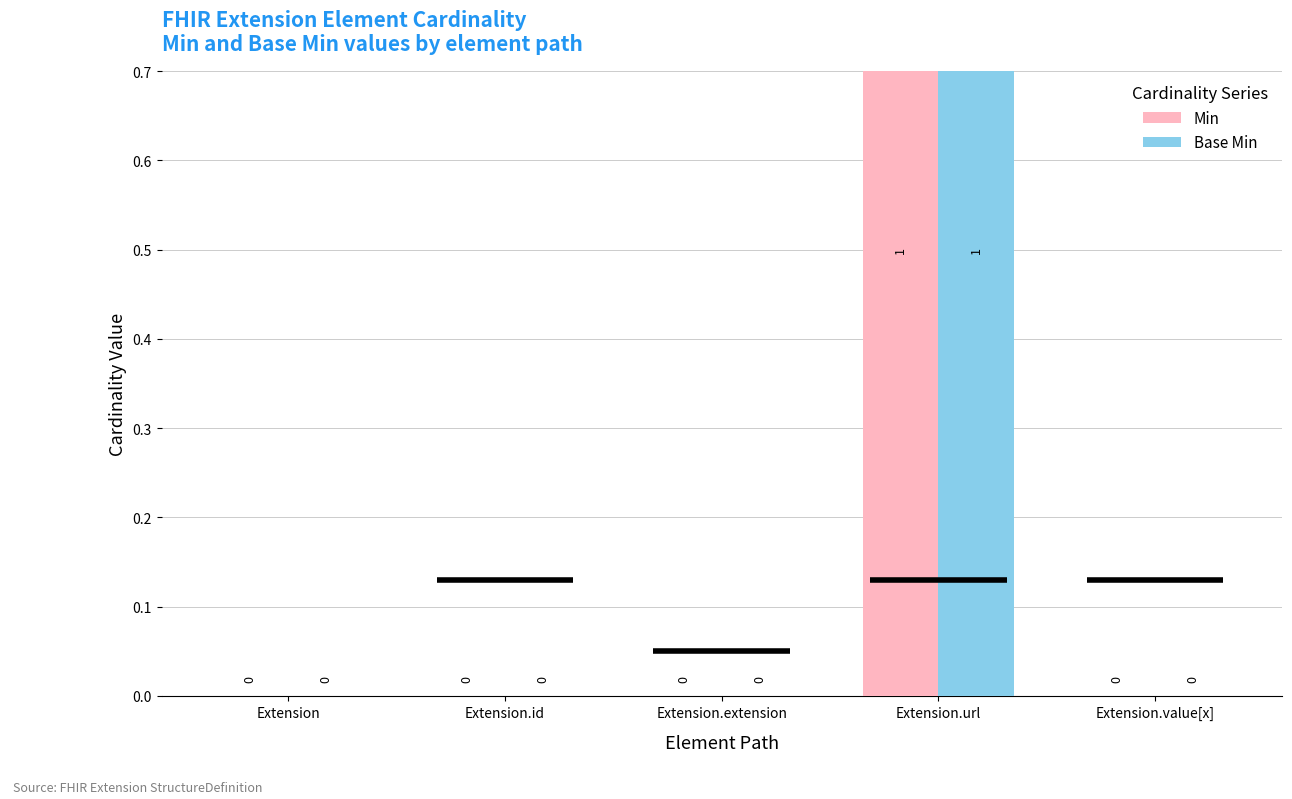

Count the number of categories in the chart.

5